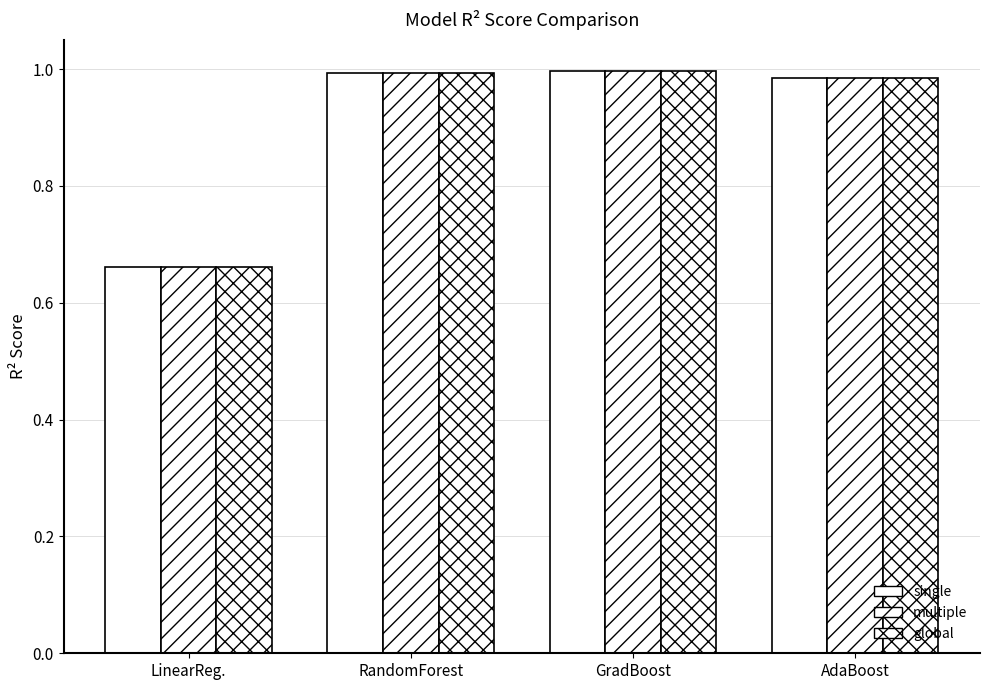

What is the maximum value shown in the chart?

1.0